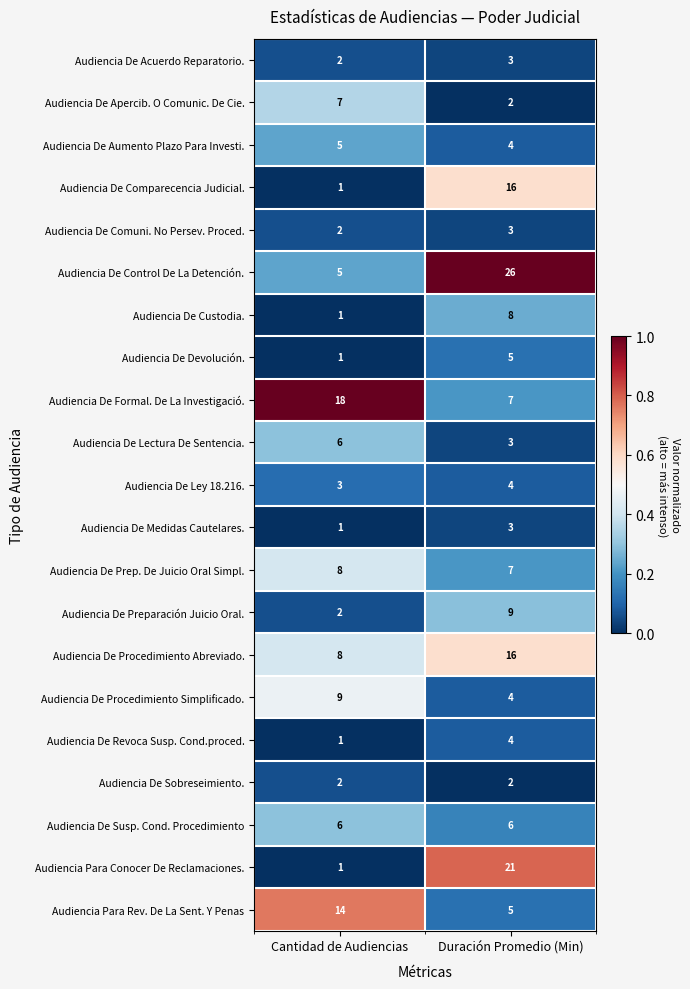

What is the difference between the highest and lowest values at Duración Promedio (Min)?

24